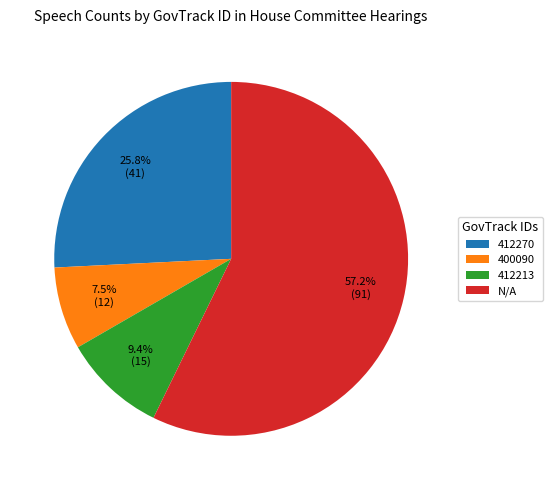

To the nearest percent, what is the difference between the largest and smallest slice percentages?

50%